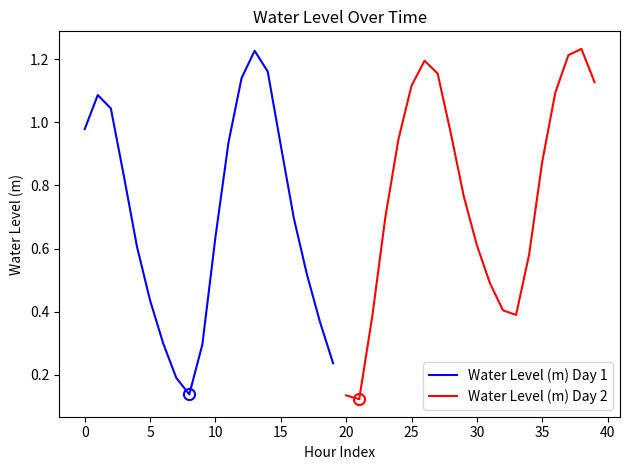

True or false: Water Level (m) Day 2 has more than 2 interior local peaks.

False